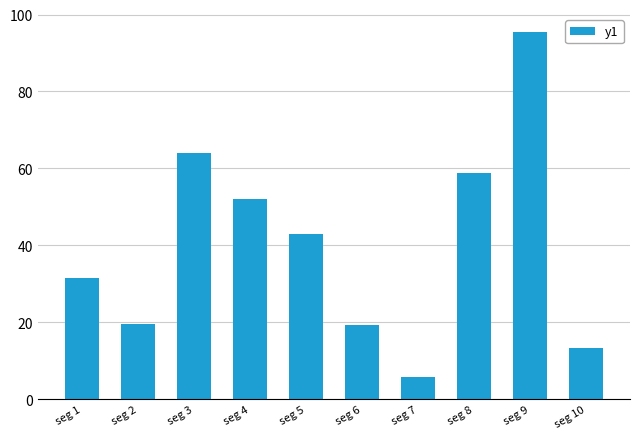

True or false: the data shows 31.4 at seg 1.

True